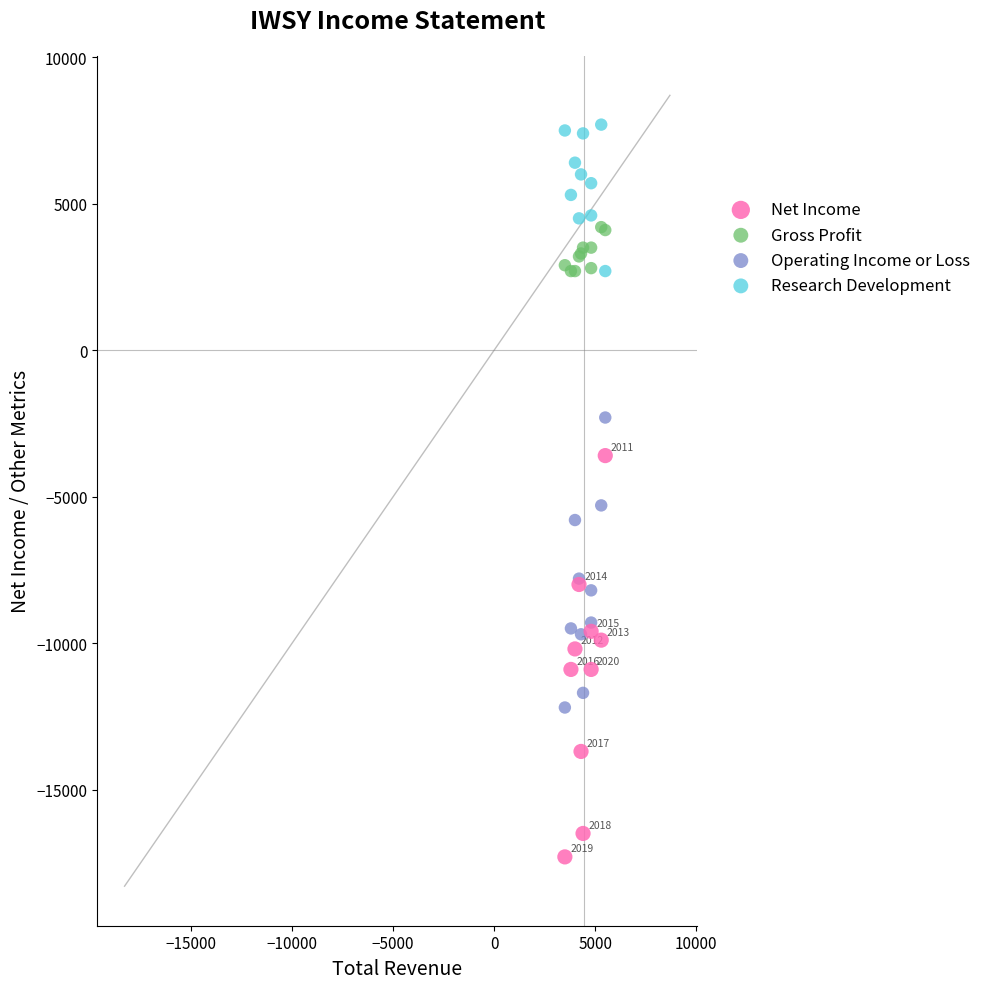

Which series has the widest spread of Y values?

Net Income